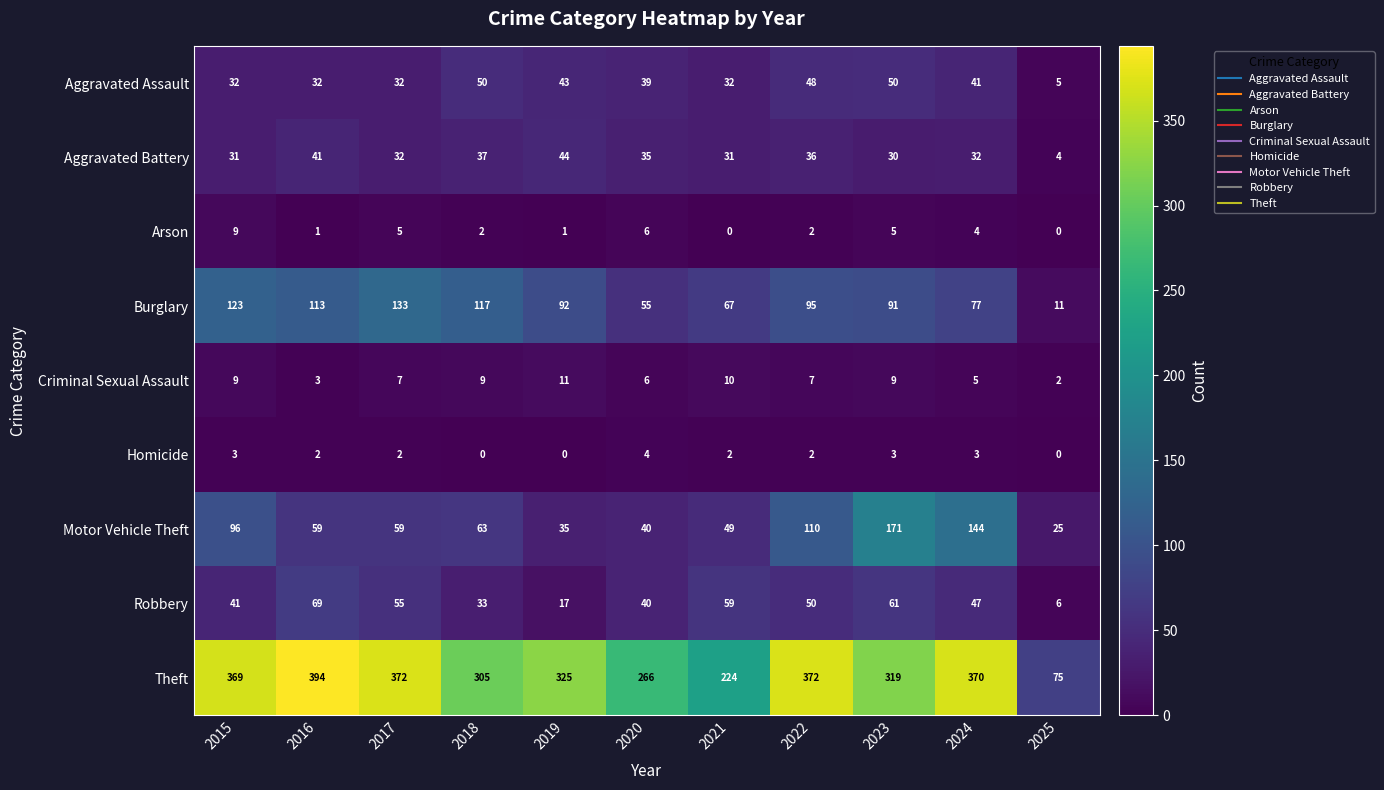

Where is Aggravated Battery nearest to the value 24?

2023